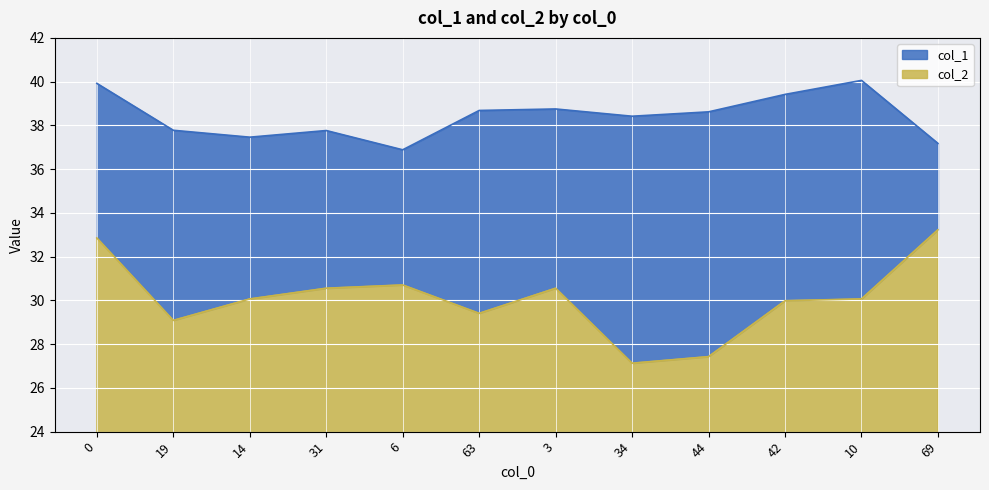

What is the smallest value displayed?

27.1